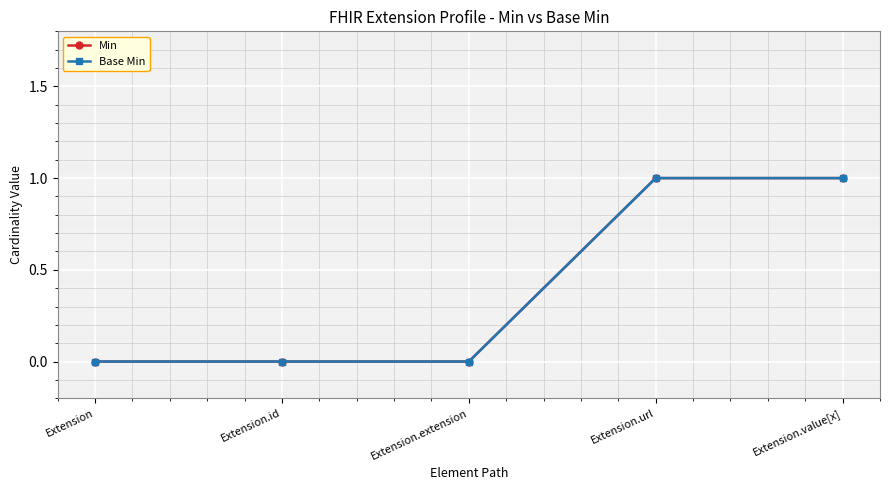

True or false: Min and Base Min cross at least once.

False